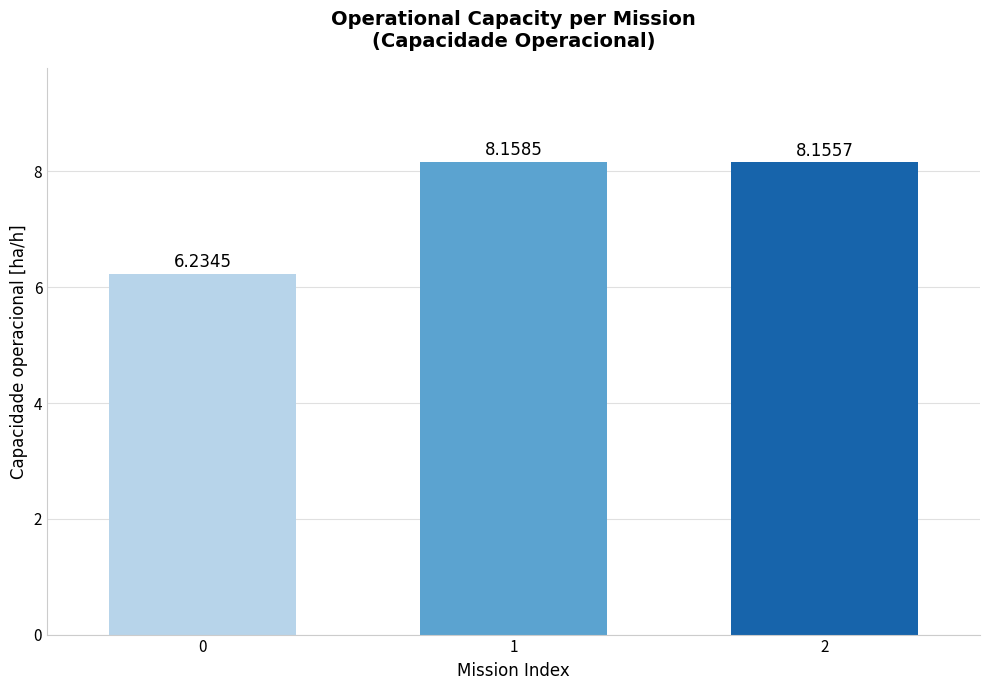

Rank the categories by value from lowest to highest.

0, 2, 1